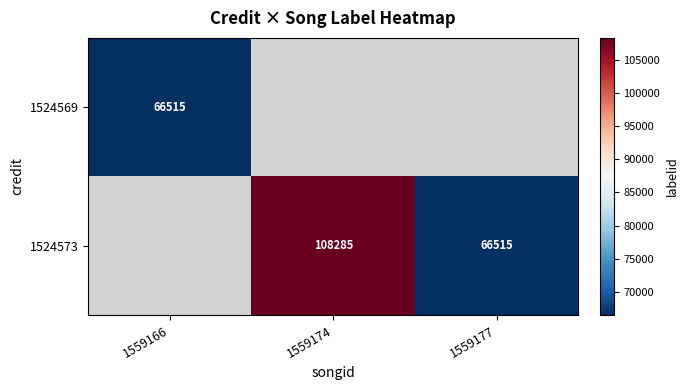

How many series are shown in this chart?

2